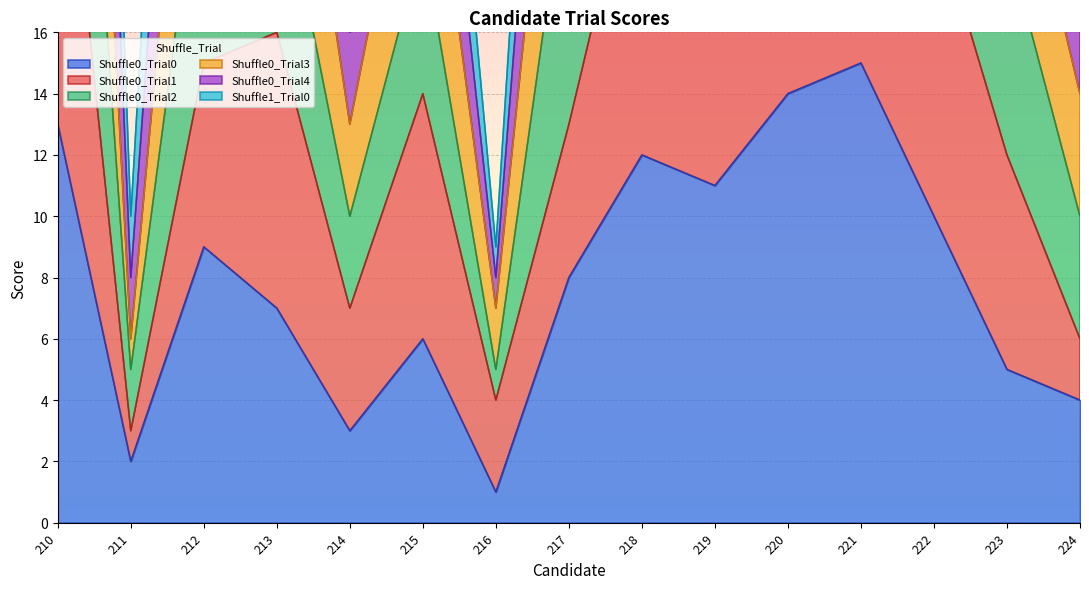

Is it true that Shuffle0_Trial0 equals 11 at 219?

True